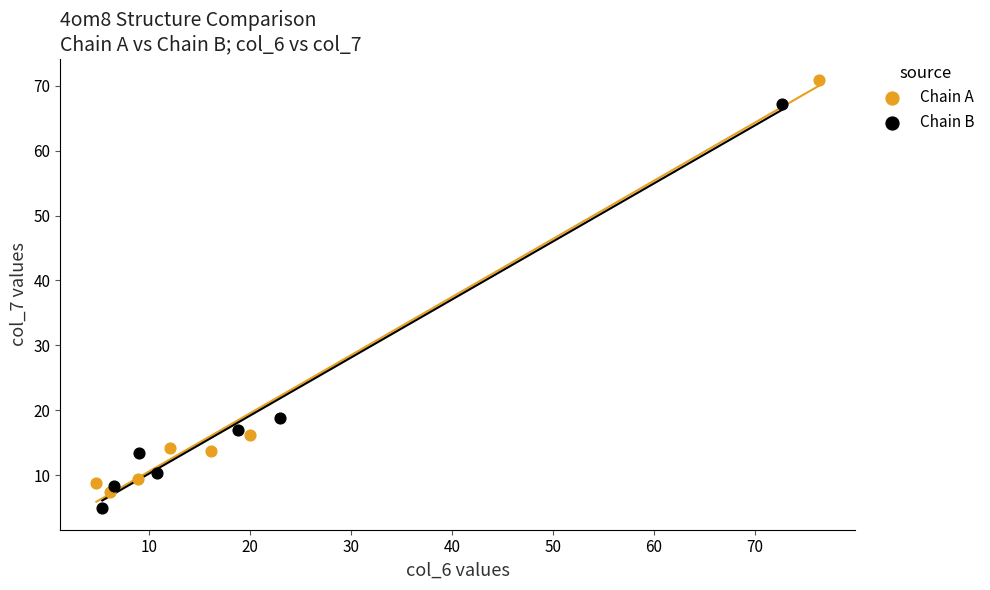

Which series contains the highest Y value?

Chain A